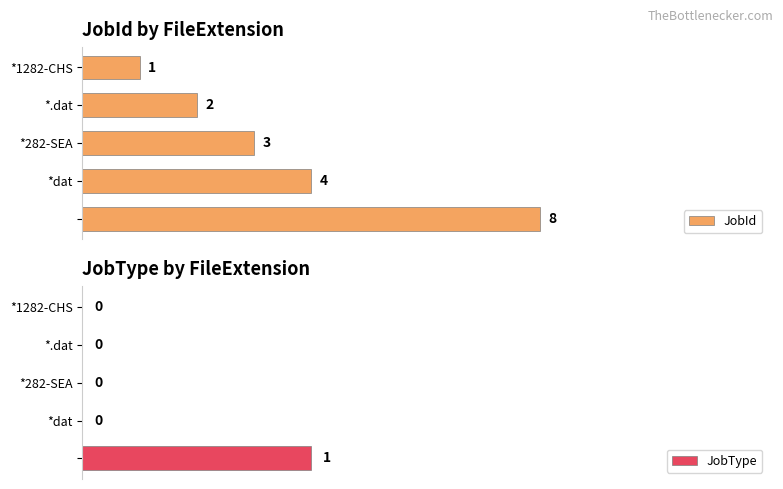

At which label is JobId closest to 4?

*dat